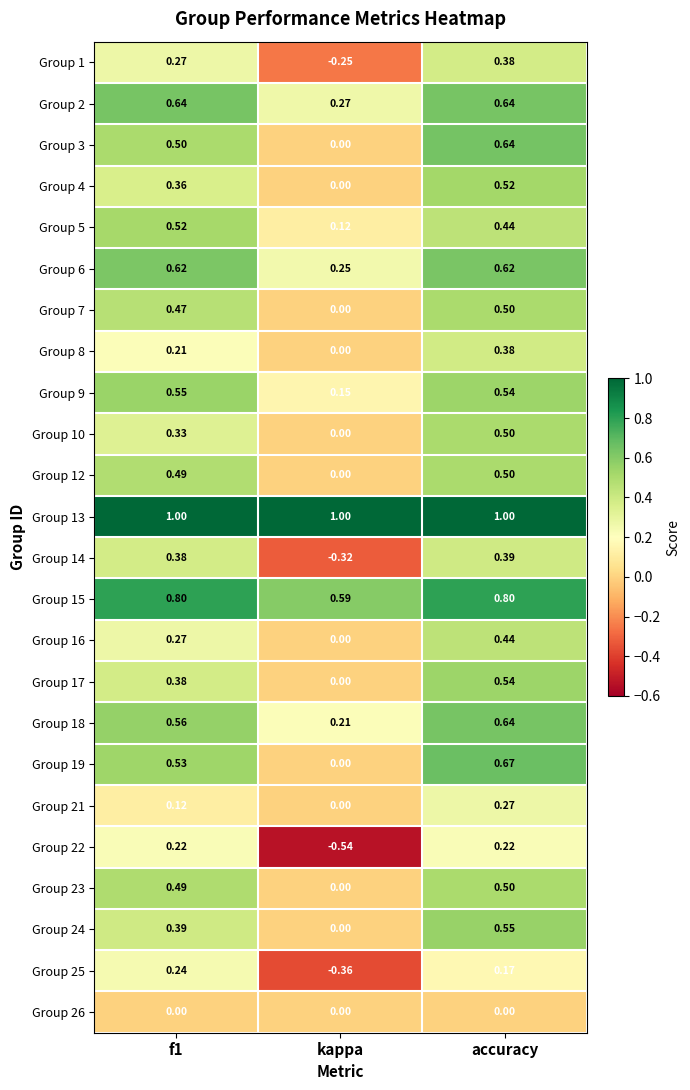

What is the total value across all series at kappa?

1.1